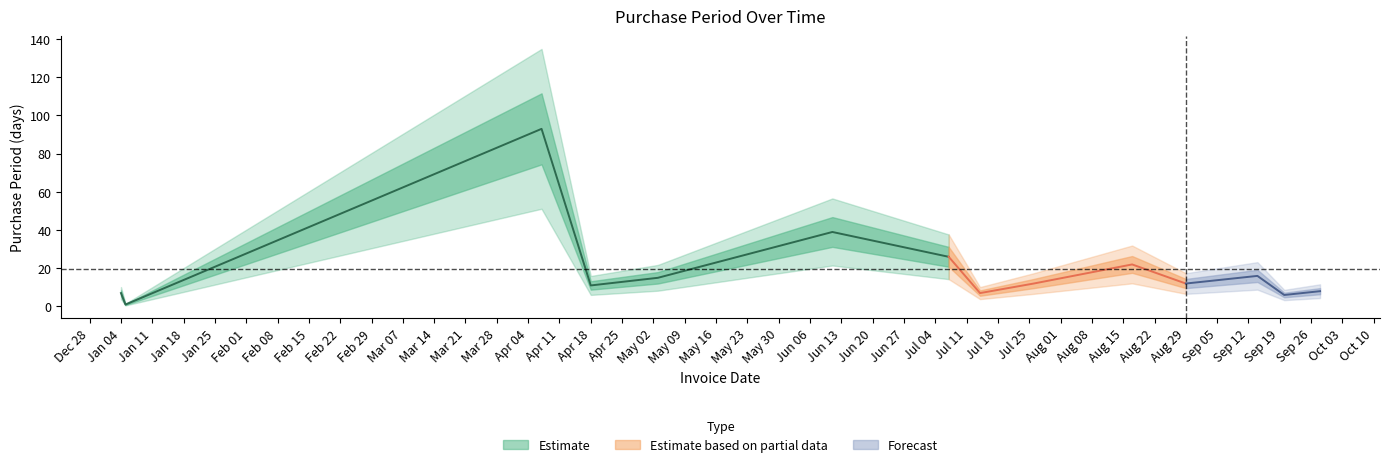

How many points are higher than both their immediate neighbors (excluding endpoints)?

4